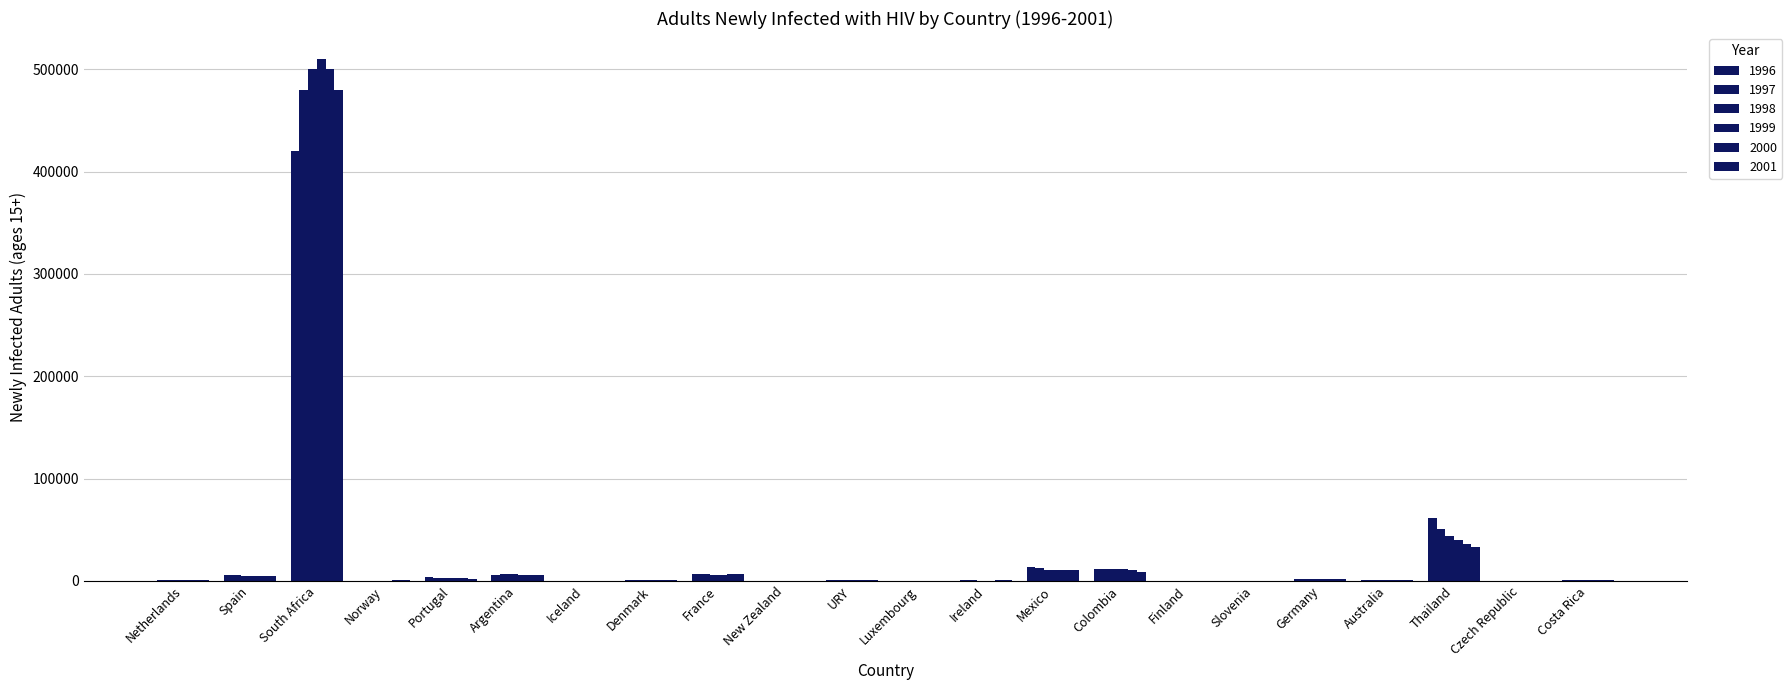

What is the difference between the maximum and minimum values in the 1996 series?

419900